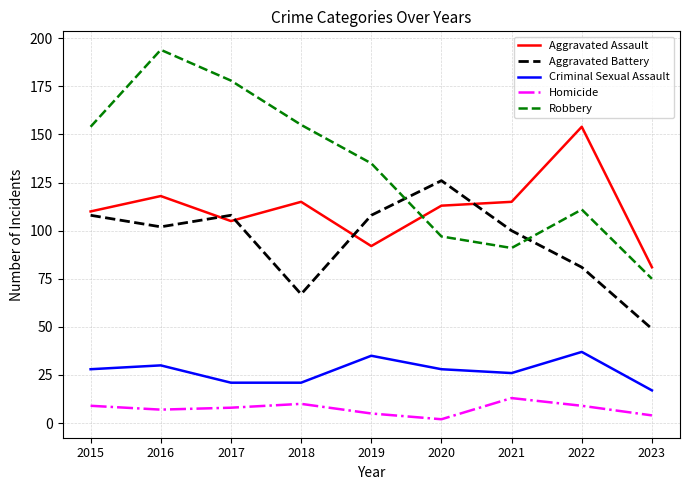

Is it true that Aggravated Assault equals 64 at 2022?

False